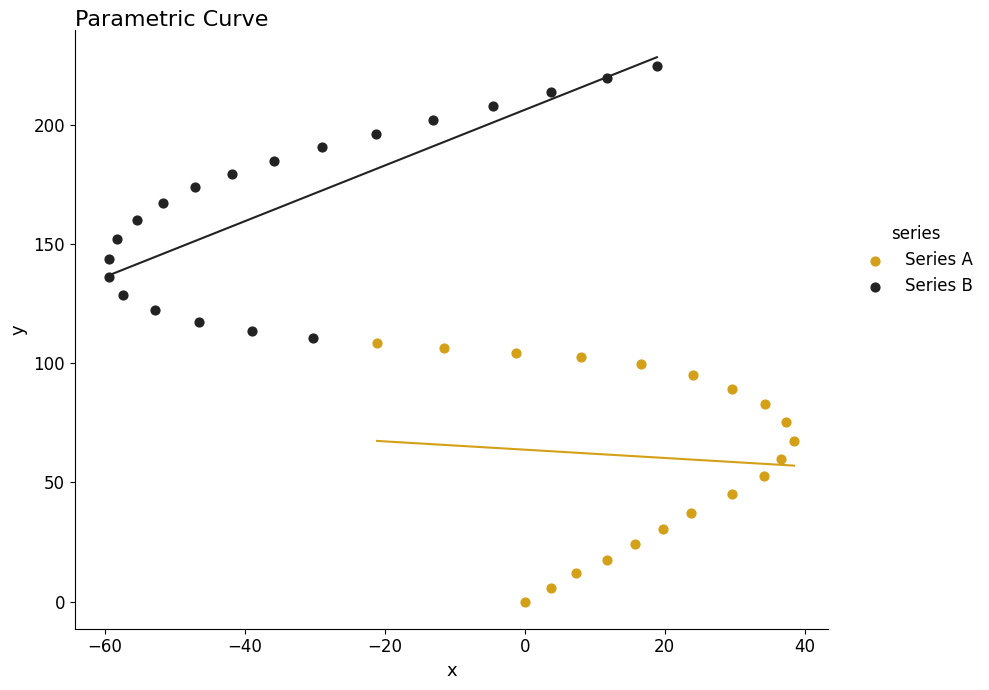

Which series has the widest spread of Y values?

Series B